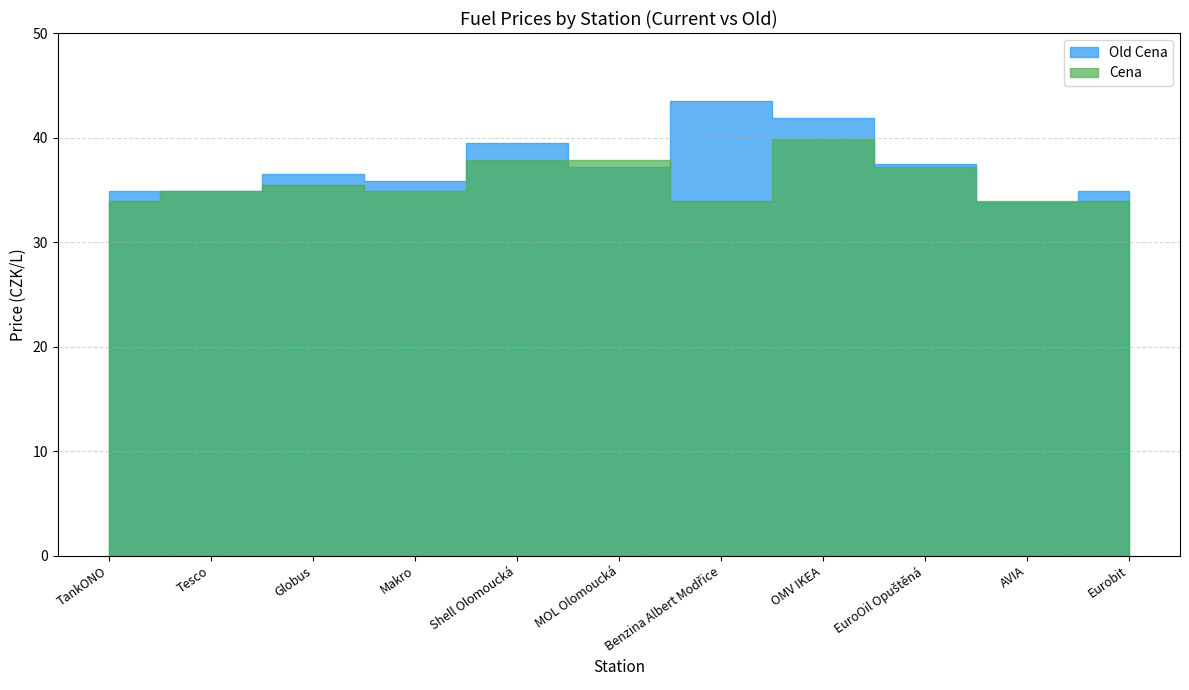

What position from the left is Eurobit?

11